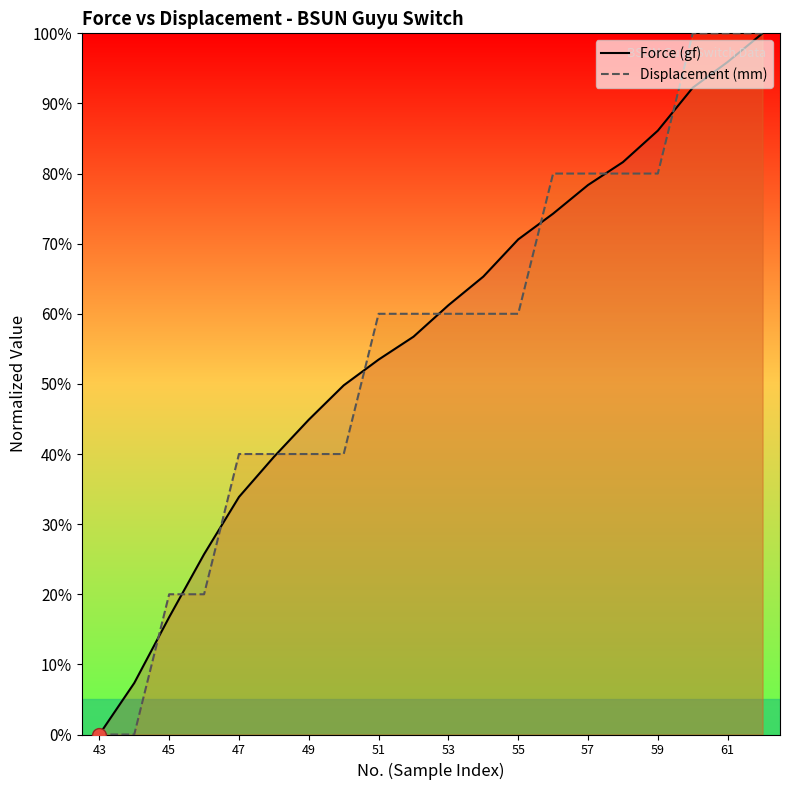

What is the difference between the maximum and minimum values in the Displacement (mm) series?

100.0